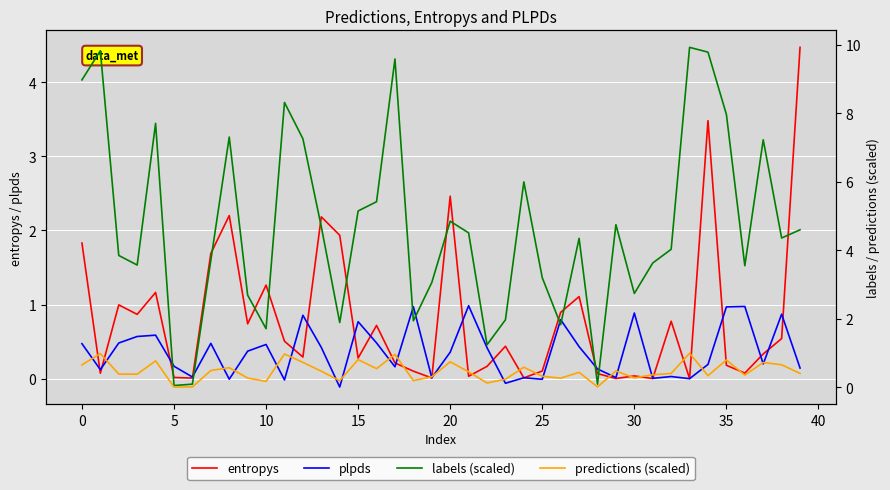

Is it true that entropys equals 0.0 at 20?

False